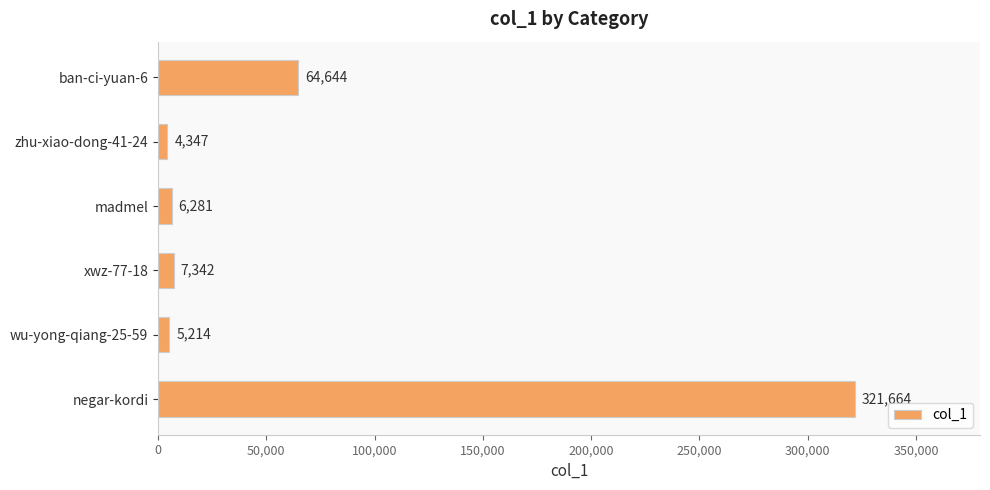

What is the change in value from zhu-xiao-dong-41-24 to wu-yong-qiang-25-59?

+867